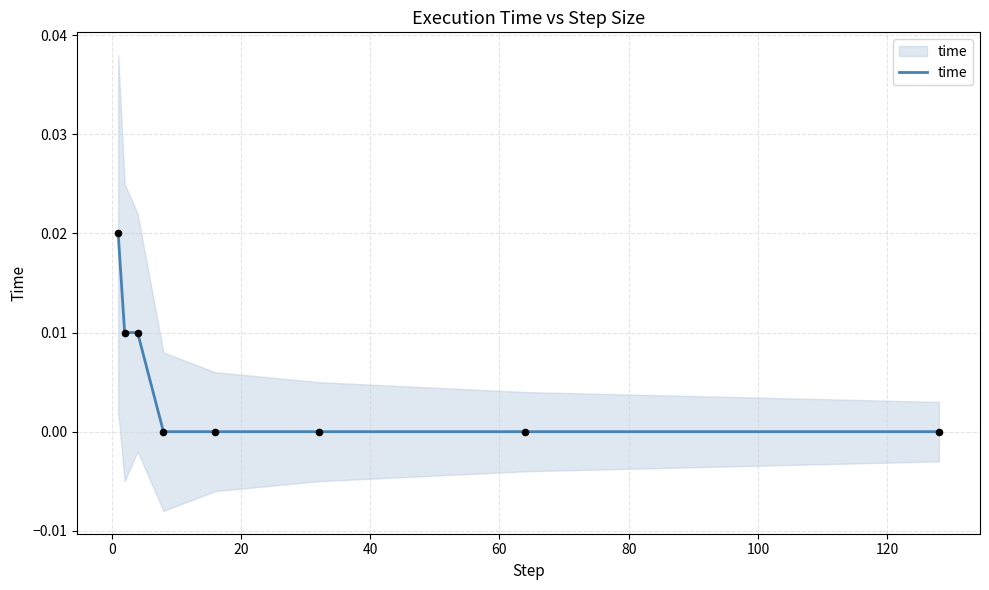

Which has a higher value, 80 or 60?

80